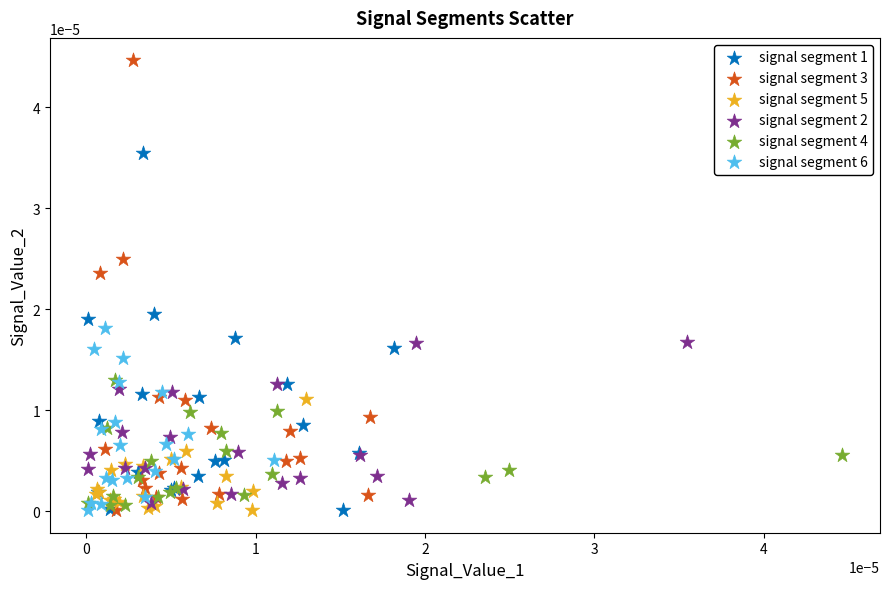

What are all the series names shown in the legend?

signal segment 1, signal segment 3, signal segment 5, signal segment 2, signal segment 4, signal segment 6